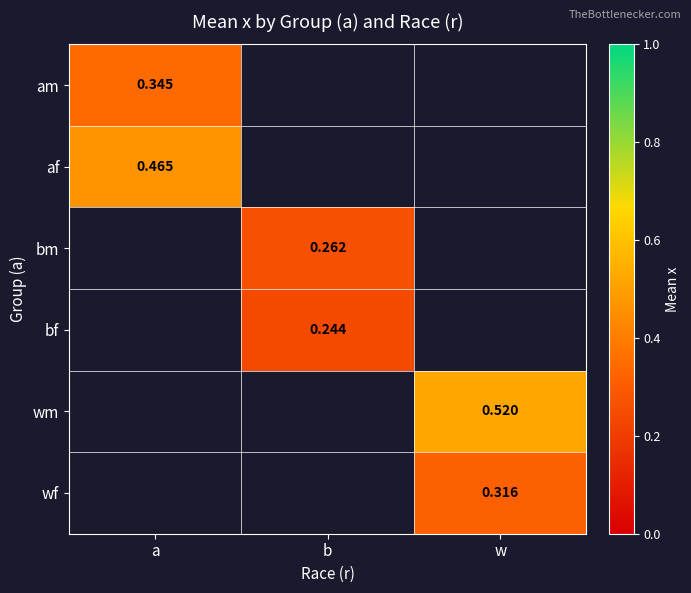

At which label does bm first exceed 0?

b